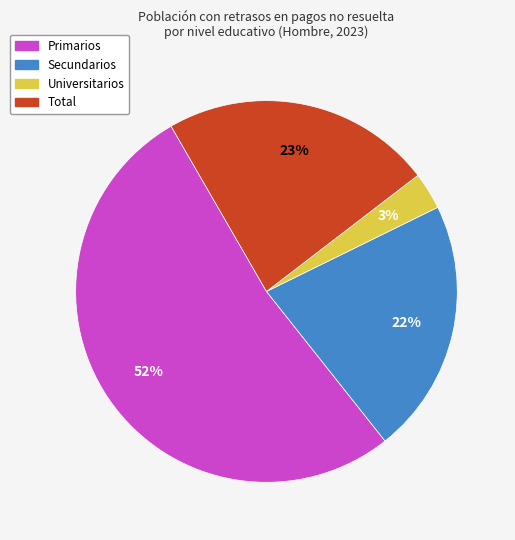

To the nearest percent, what is the difference between the Secundarios and Total slice percentages?

1%